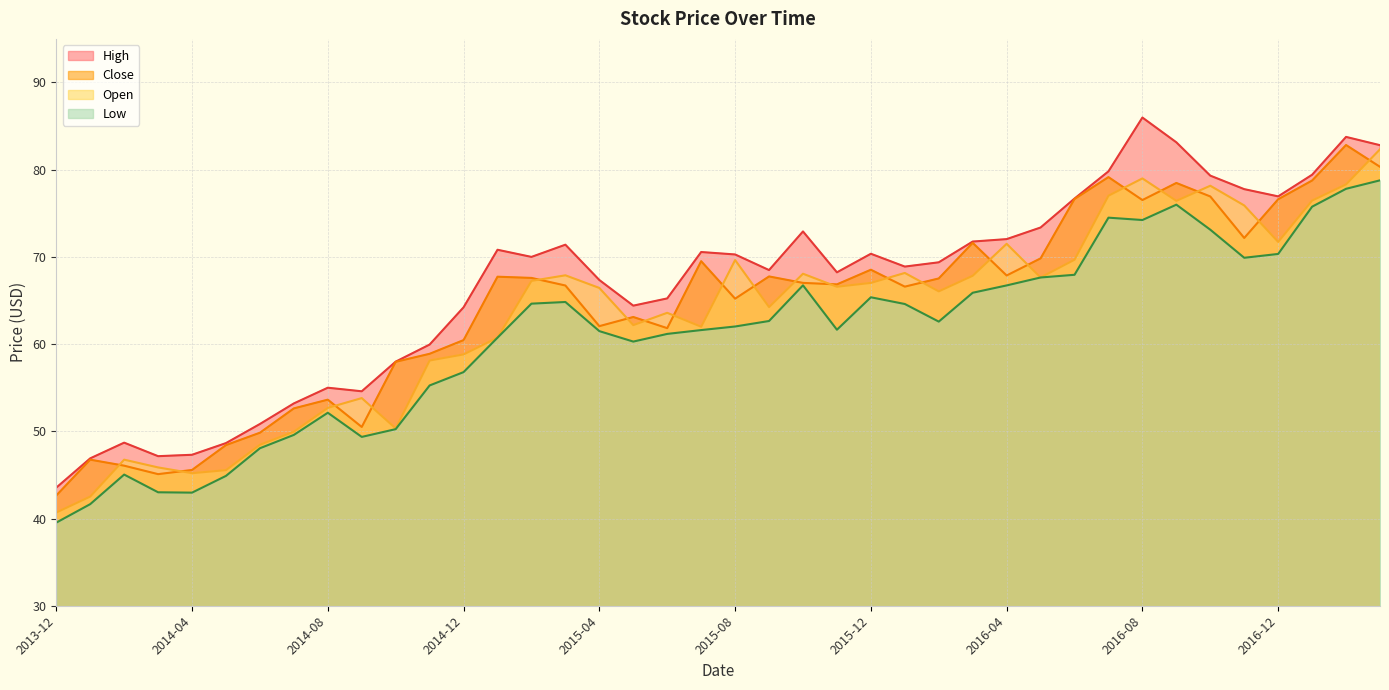

What is the label of the 3rd point from the left?

2014-02-01